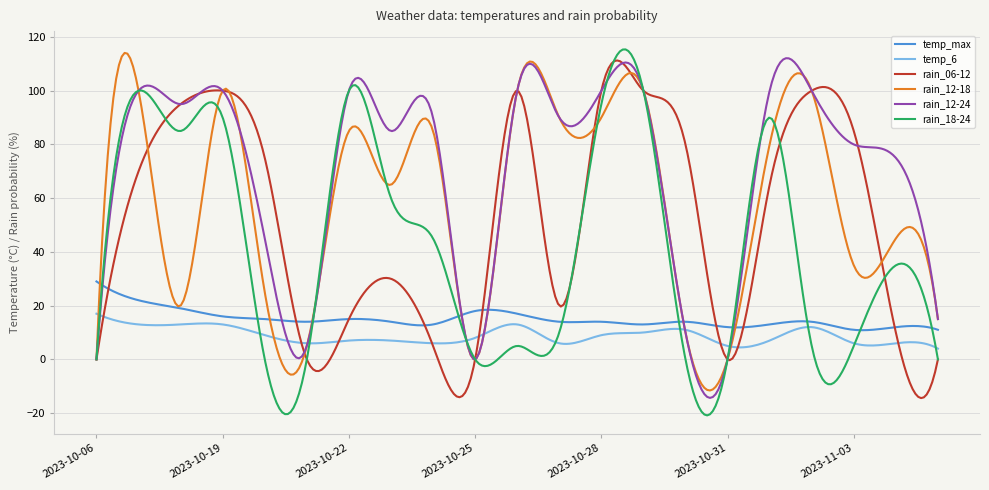

What is the maximum value for rain_12-18?

114.1